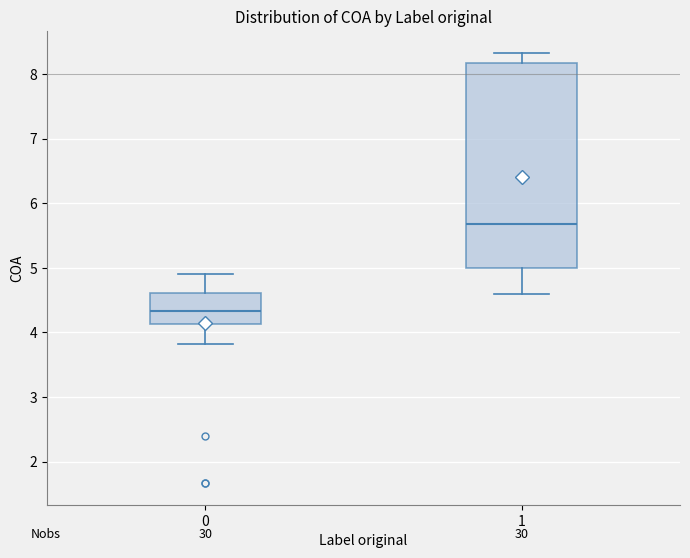

Reading left to right, read every box against the y-axis: the position of its median line, the range the box covers, and the ends of its whiskers. The values are not printed on the chart, so give them approximately, as read against the axis.

0: median 4.3, box 4.1 to 4.6, whiskers 3.8 to 4.9
1: median 5.7, box 5.0 to 8.2, whiskers 4.6 to 8.3